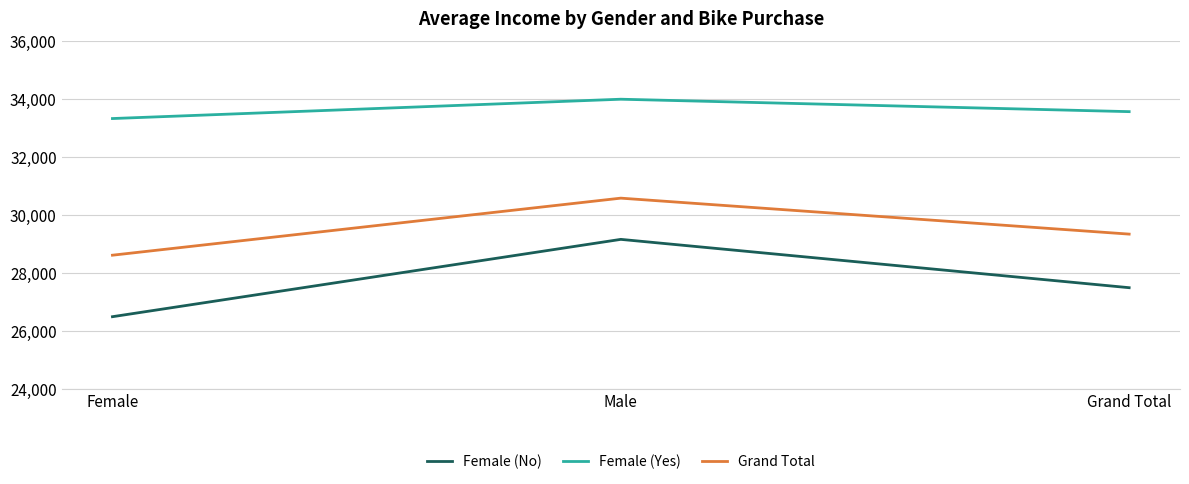

Count the number of categories in the chart.

3